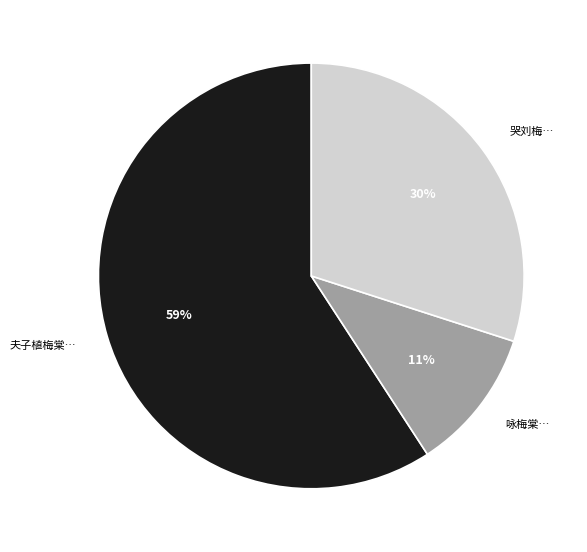

Count the number of slices in the pie.

3